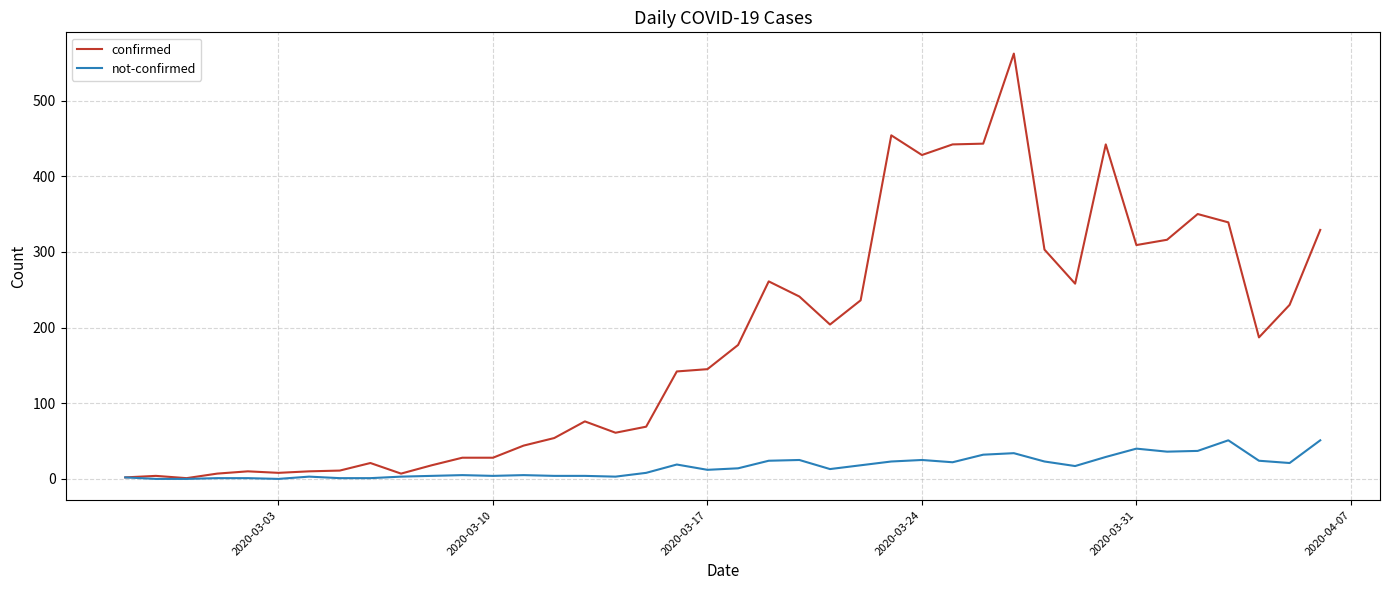

Rank the series by their average value, from highest to lowest.

confirmed, not-confirmed